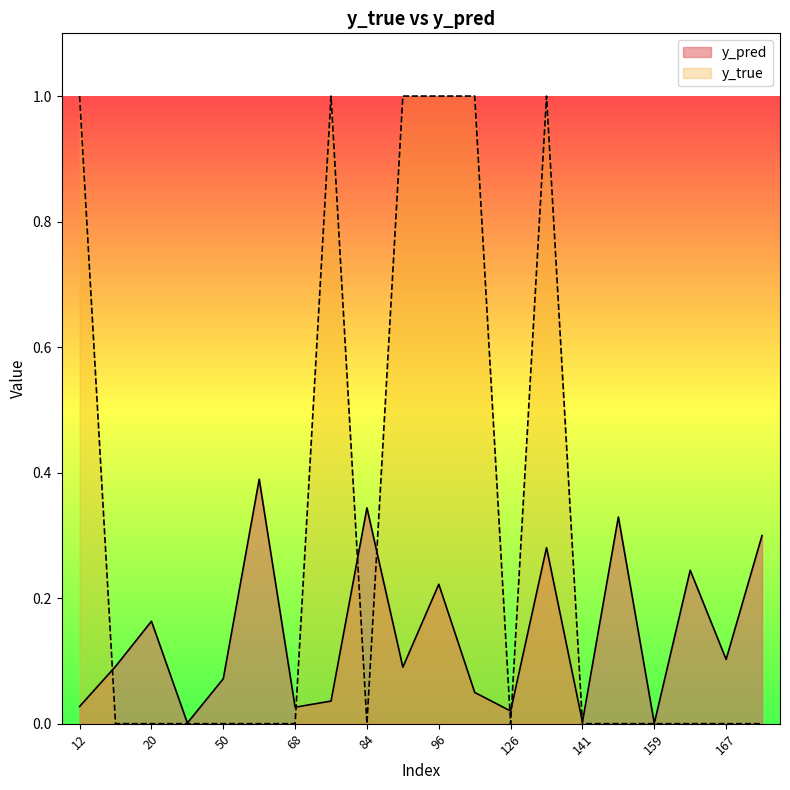

How many times do y_pred and y_true cross each other?

7